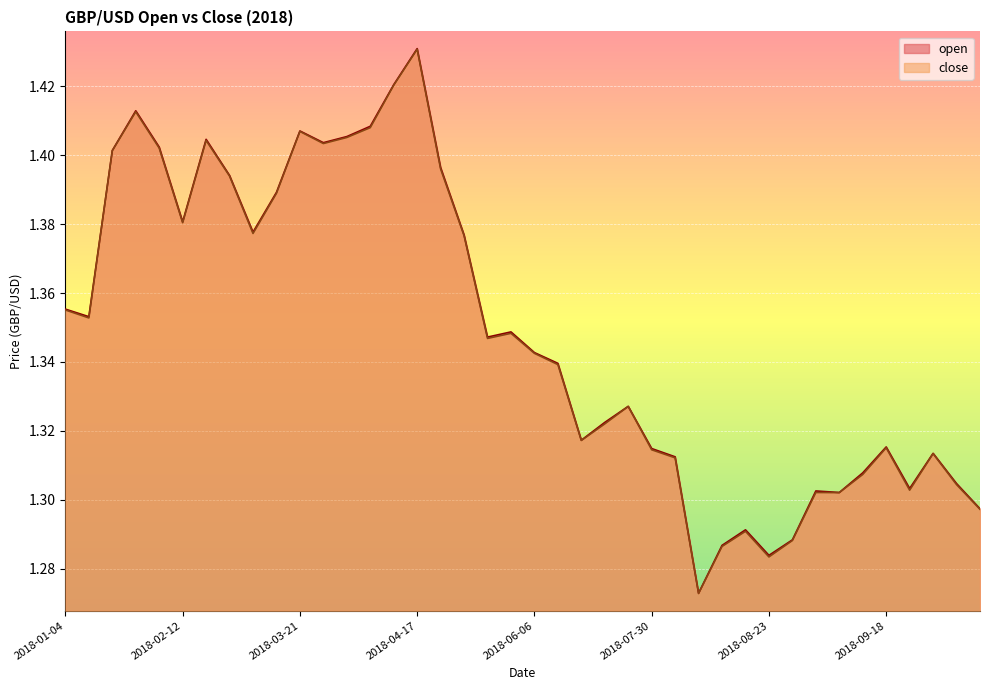

Rank the series at 2018-04-17 from lowest to highest value.

close, open